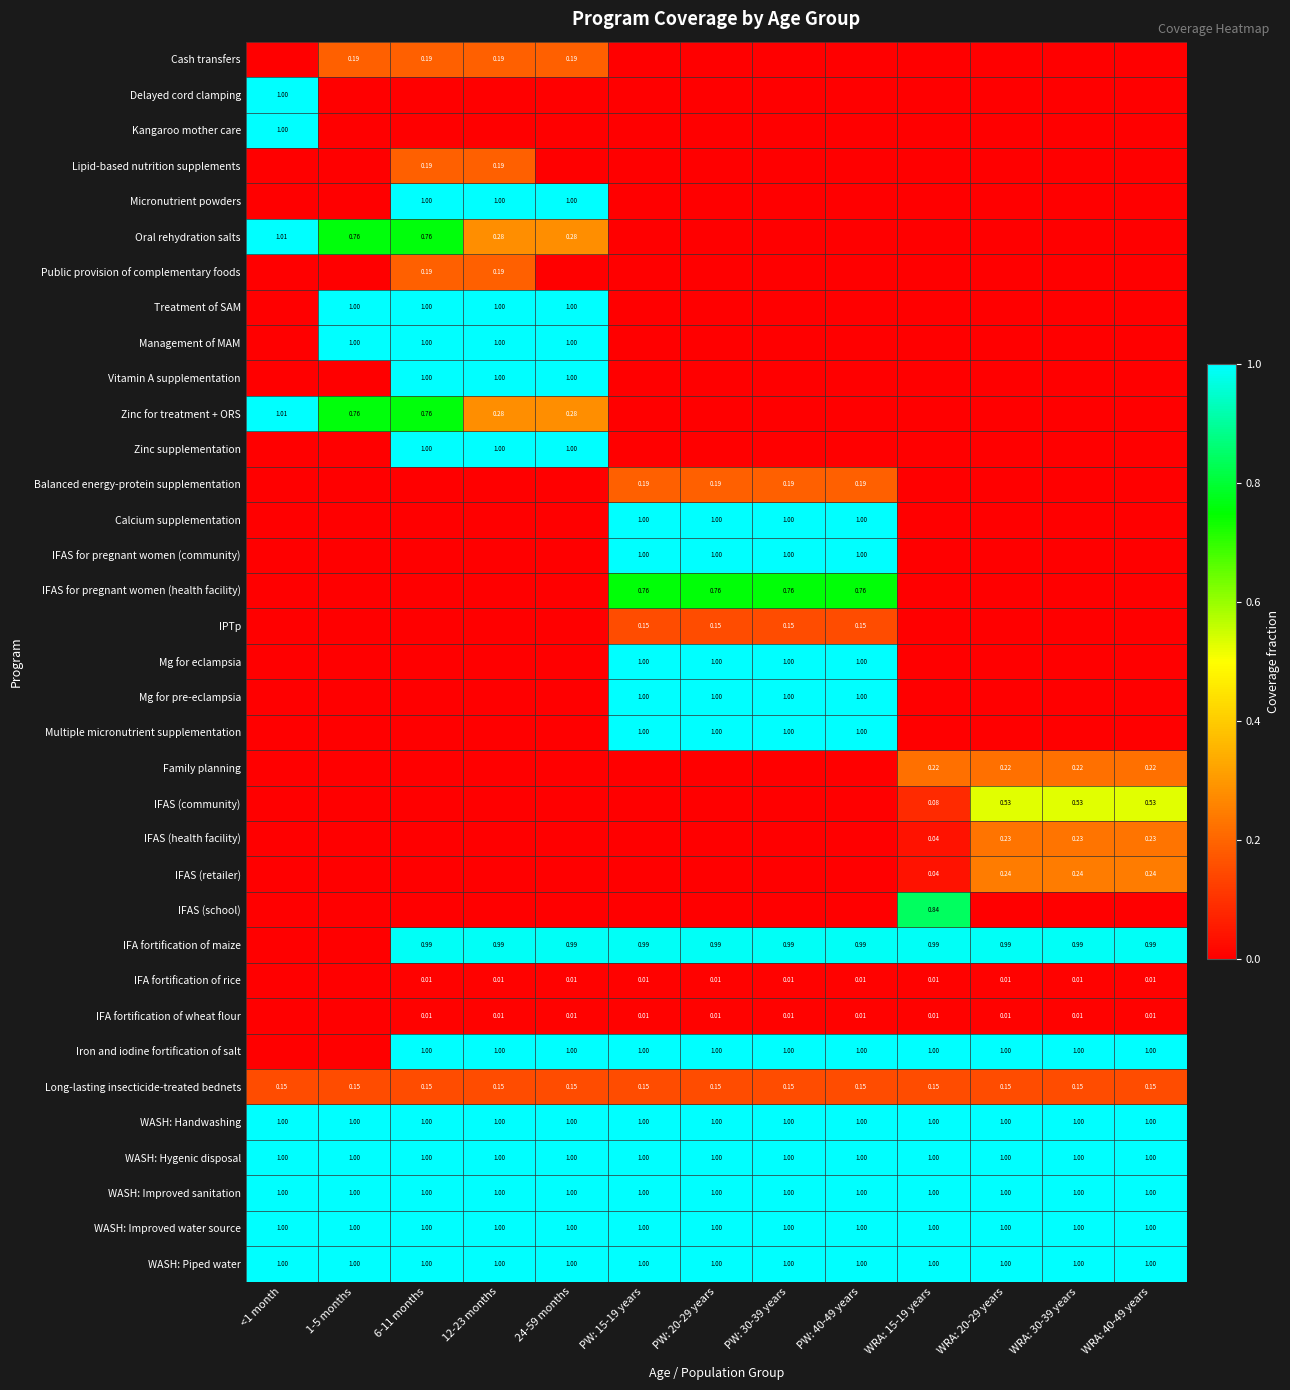

At 24-59 months, list the series in order from largest to smallest.

Micronutrient powders, Treatment of SAM, Management of MAM, Vitamin A supplementation, Zinc supplementation, Iron and iodine fortification of salt, WASH: Handwashing, WASH: Hygenic disposal, WASH: Improved sanitation, WASH: Improved water source, WASH: Piped water, IFA fortification of maize, Oral rehydration salts, Zinc for treatment + ORS, Cash transfers, Long-lasting insecticide-treated bednets, IFA fortification of rice, IFA fortification of wheat flour, Delayed cord clamping, Kangaroo mother care, Lipid-based nutrition supplements, Public provision of complementary foods, Balanced energy-protein supplementation, Calcium supplementation, IFAS for pregnant women (community), IFAS for pregnant women (health facility), IPTp, Mg for eclampsia, Mg for pre-eclampsia, Multiple micronutrient supplementation, Family planning, IFAS (community), IFAS (health facility), IFAS (retailer), IFAS (school)